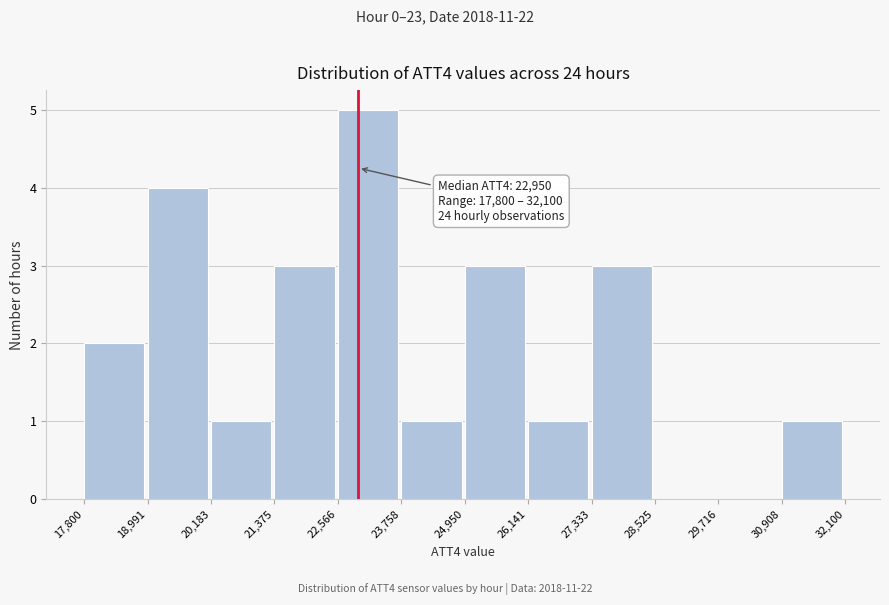

Which range on the x-axis has the tallest bar?

22,566 to 23,758